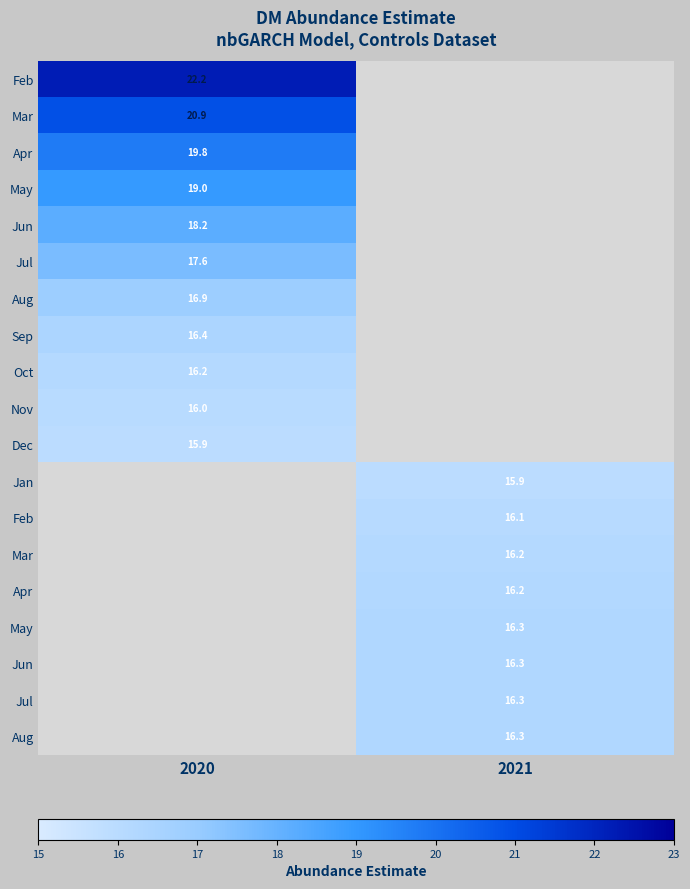

At how many categories does at least one series exceed 20?

1